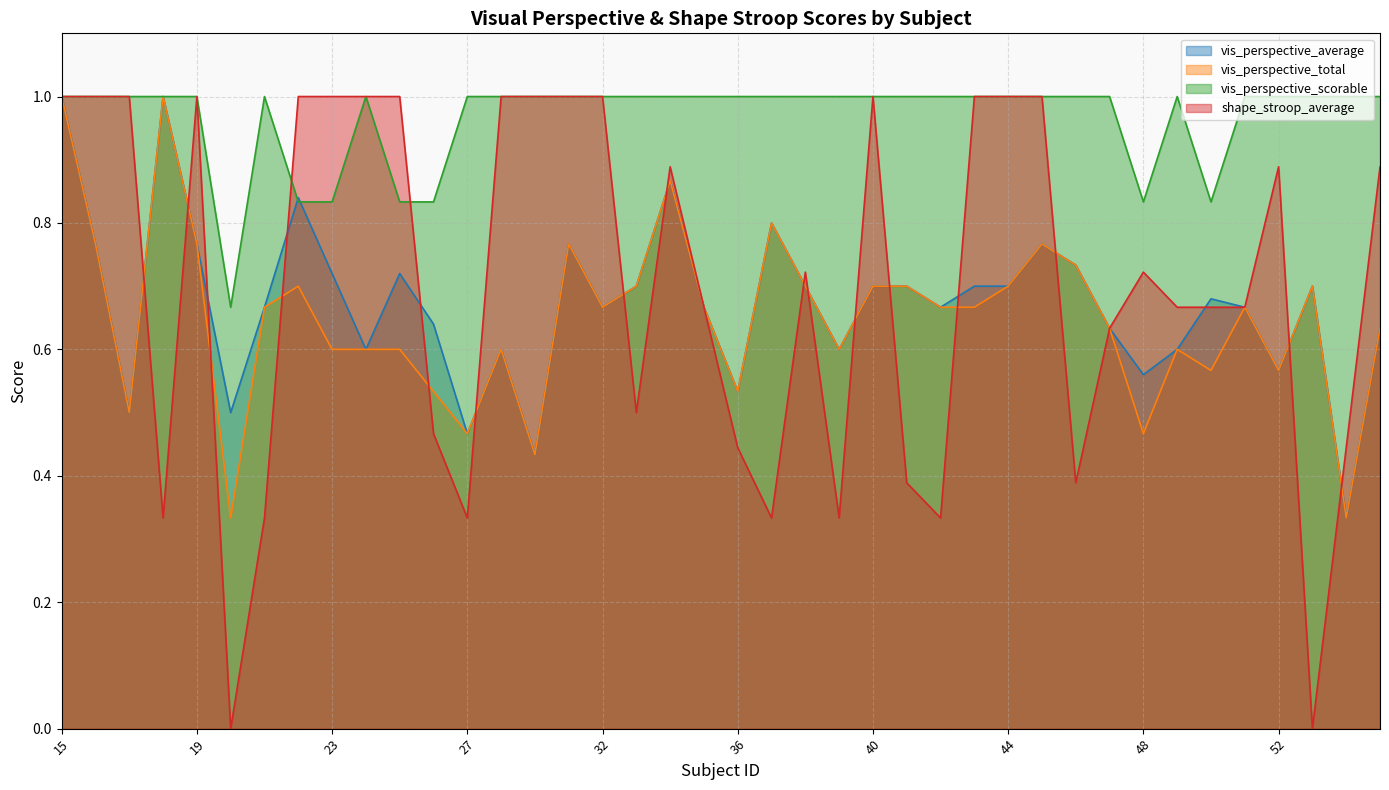

Between 28 and 37, which series saw the biggest shift?

shape_stroop_average